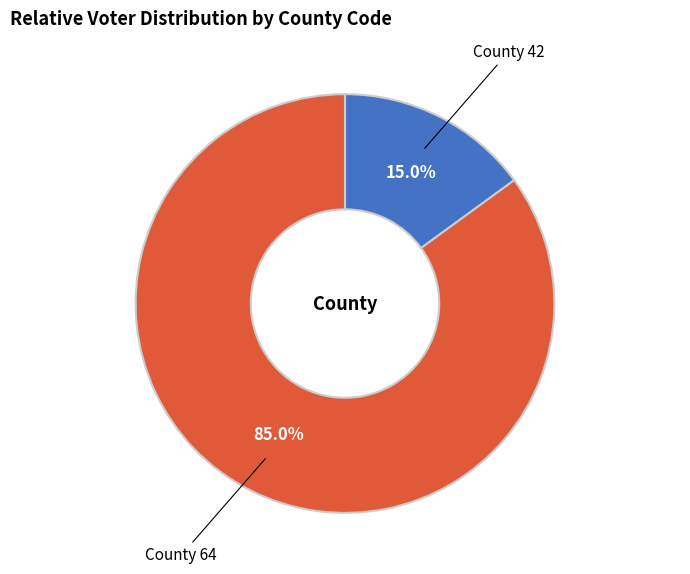

Is there a majority slice in this chart?

Yes